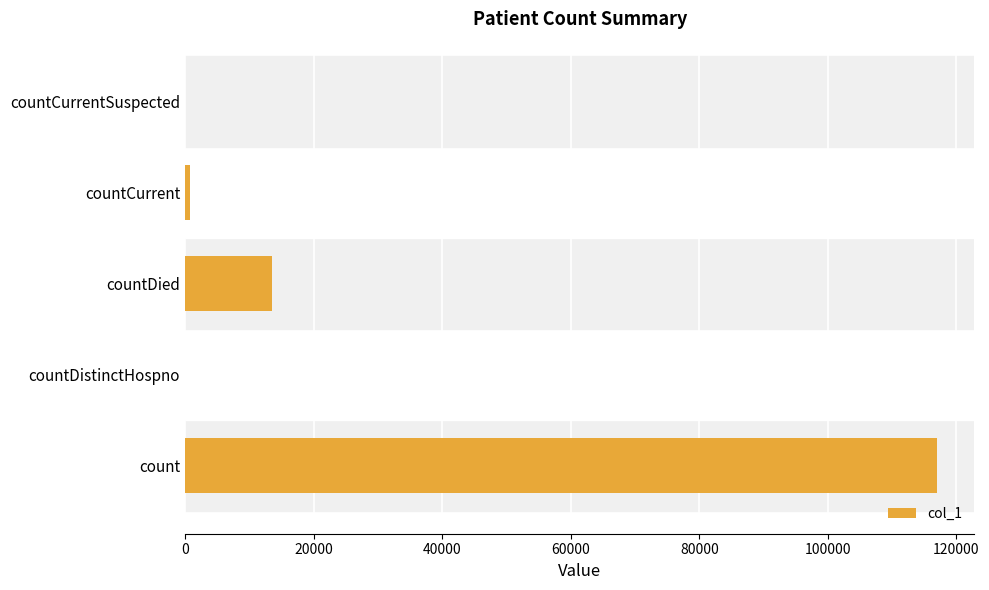

What is the sum of the values at count and countDied?

130472